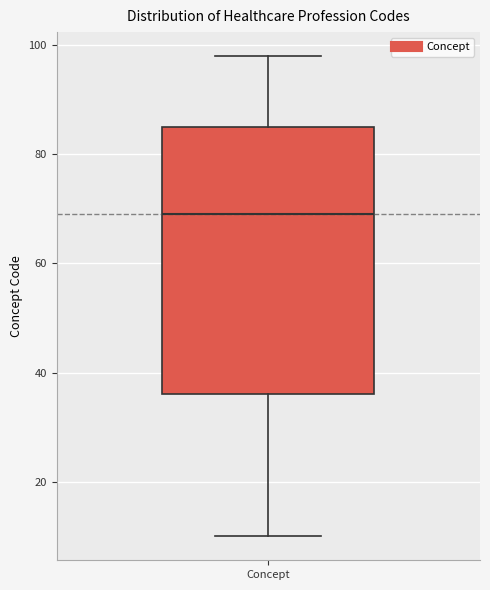

Transcribe this box plot: give where the median line is, the range the box spans, and where the two whiskers end, as read against the y-axis. The values are not printed on the chart, so give them approximately, as read against the axis.

median 70, box 36 to 86, whiskers 10 to 98